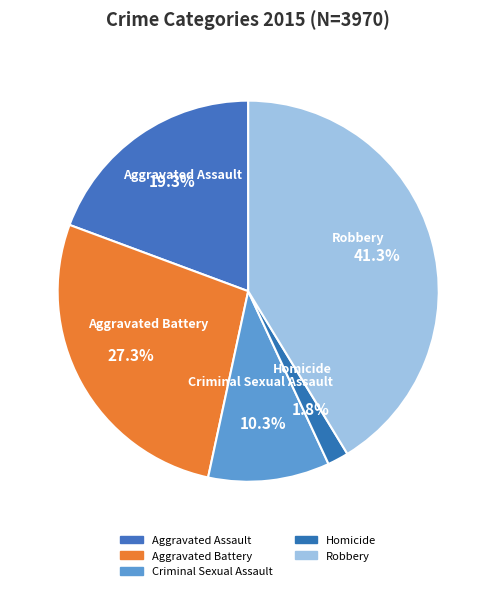

What percentage is NOT represented by Homicide?

98.2%